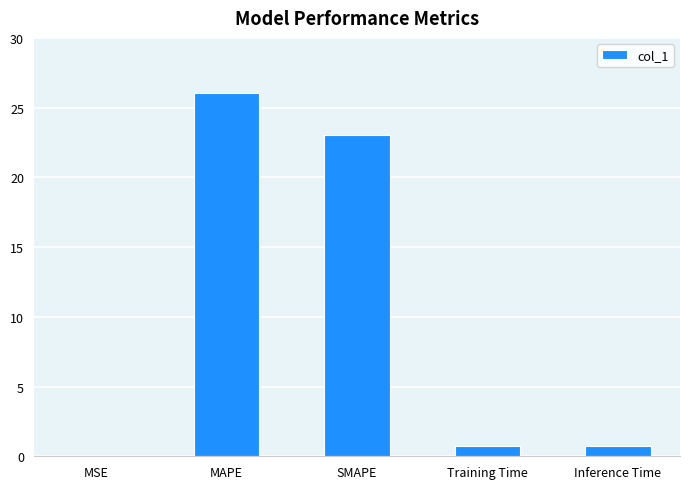

What is the change in value from MAPE to SMAPE?

-3.0